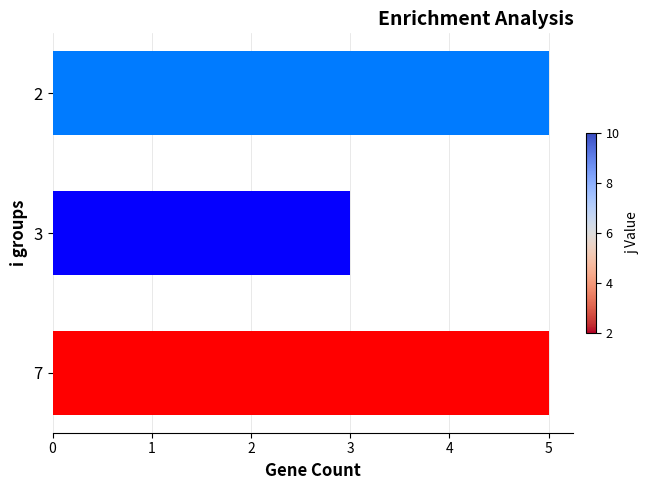

What is the greatest value displayed?

5